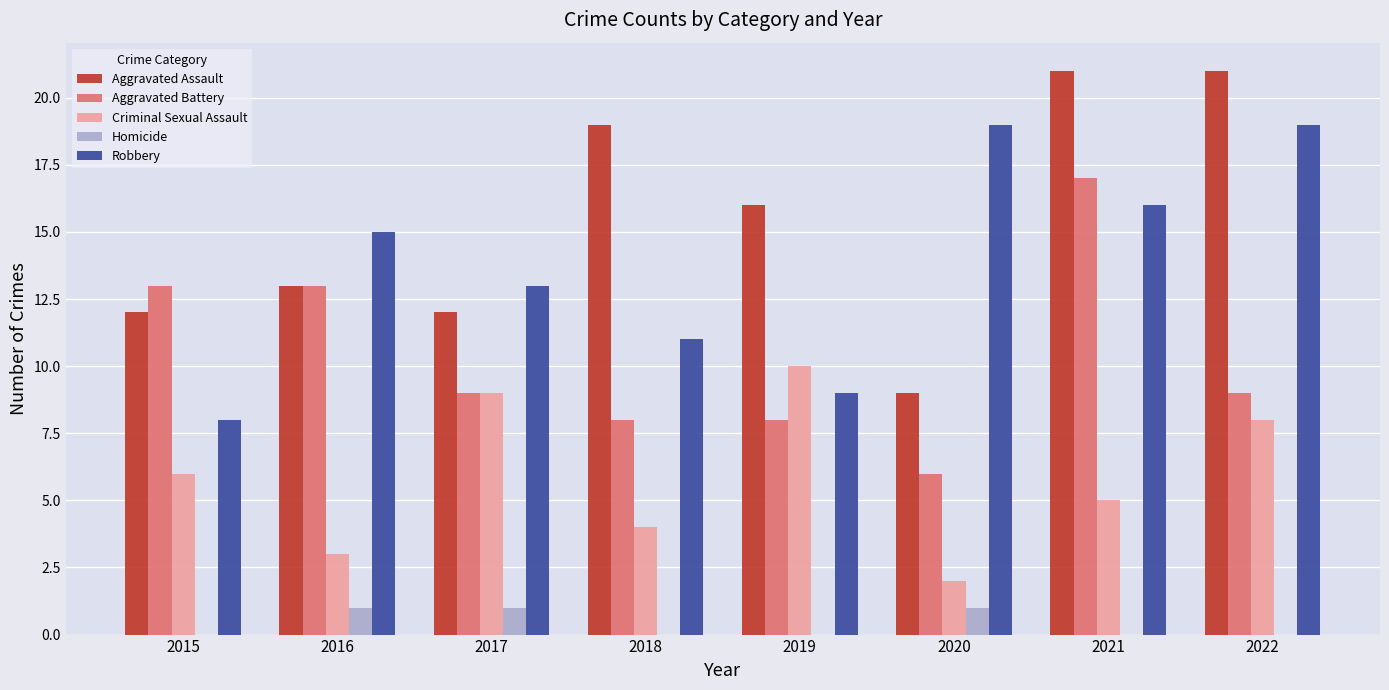

Count the number of categories in the chart.

8